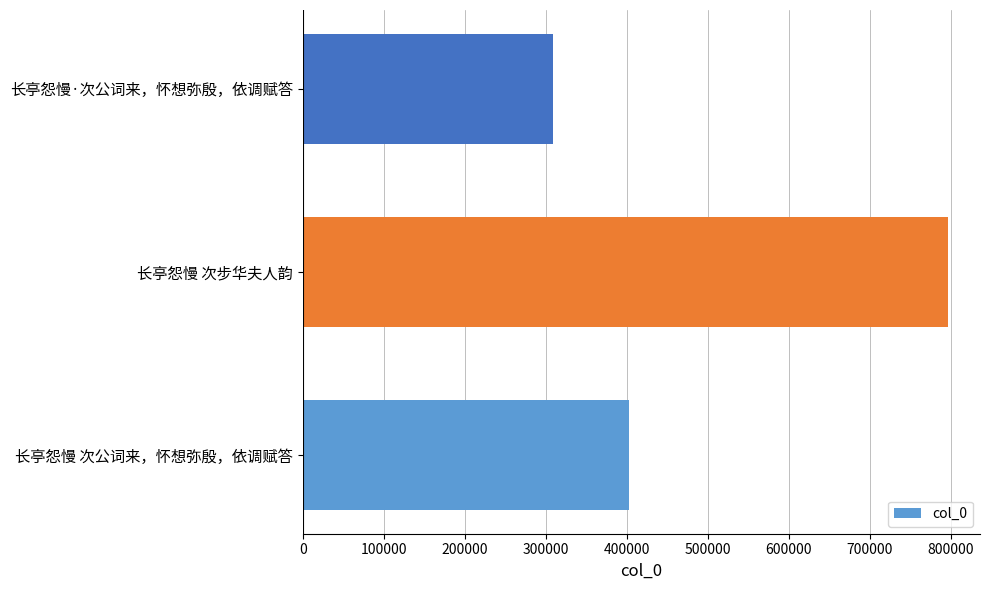

Count the number of data series in this chart.

1